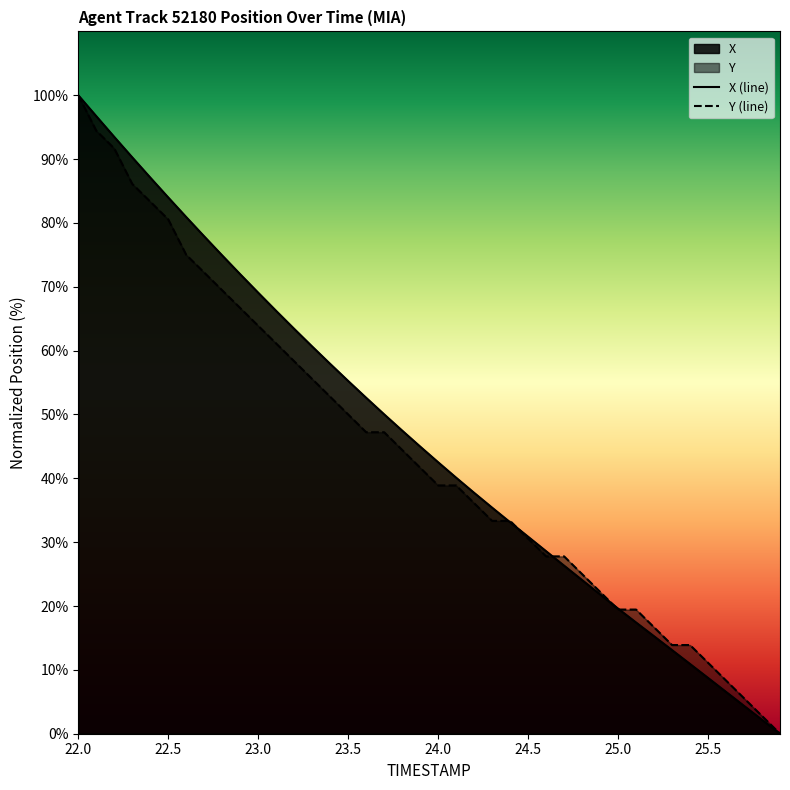

How many data points in Y (line) are less than 41?

20